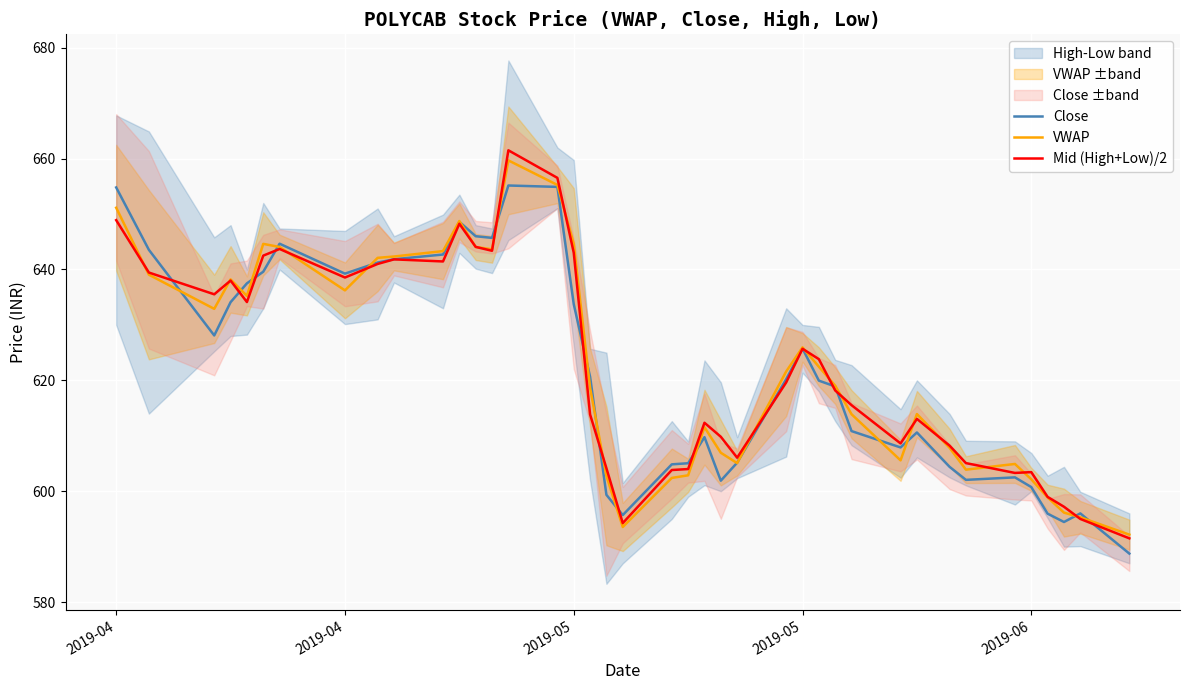

What is the maximum value shown in the chart?

661.5